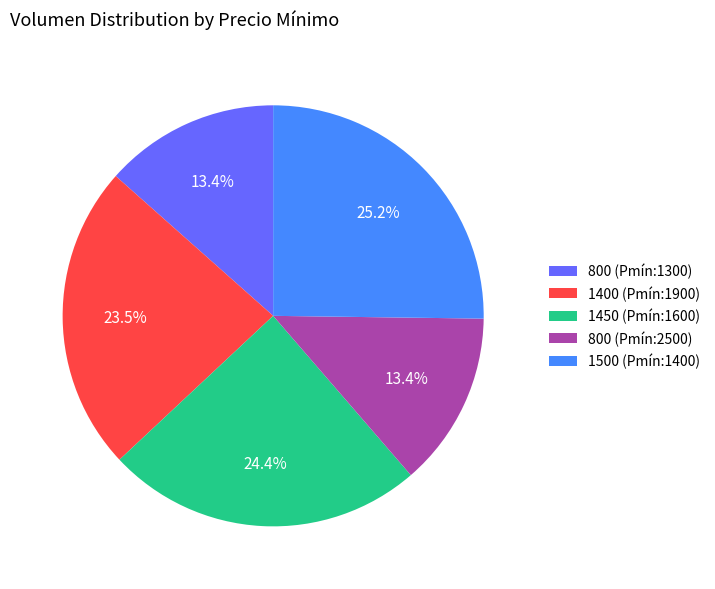

Is there any slice that represents more than half of the pie?

No